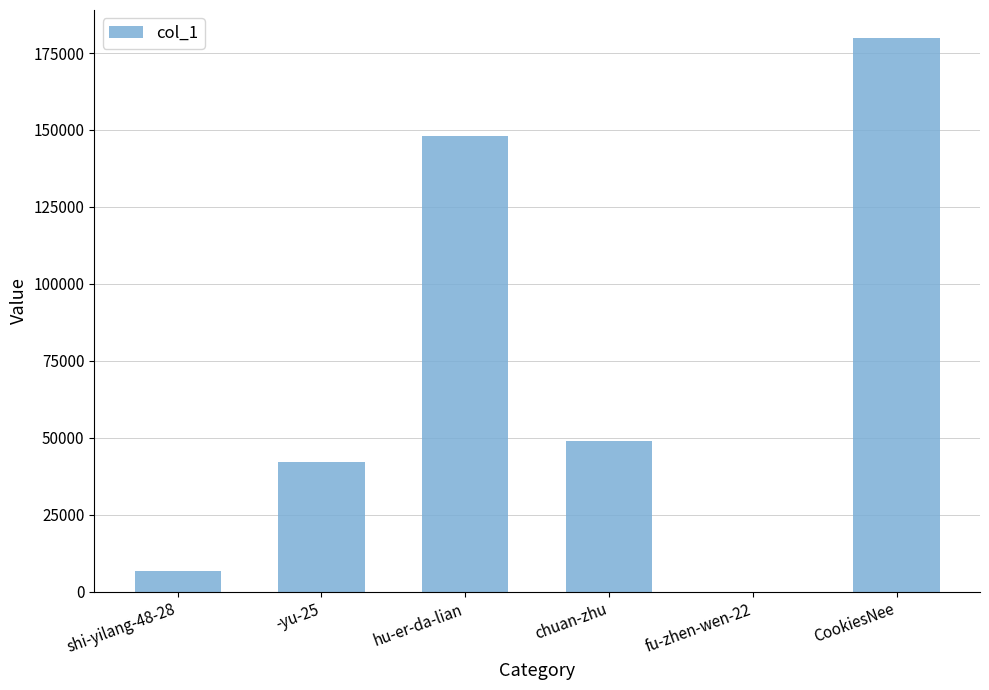

Count the number of categories in the chart.

6